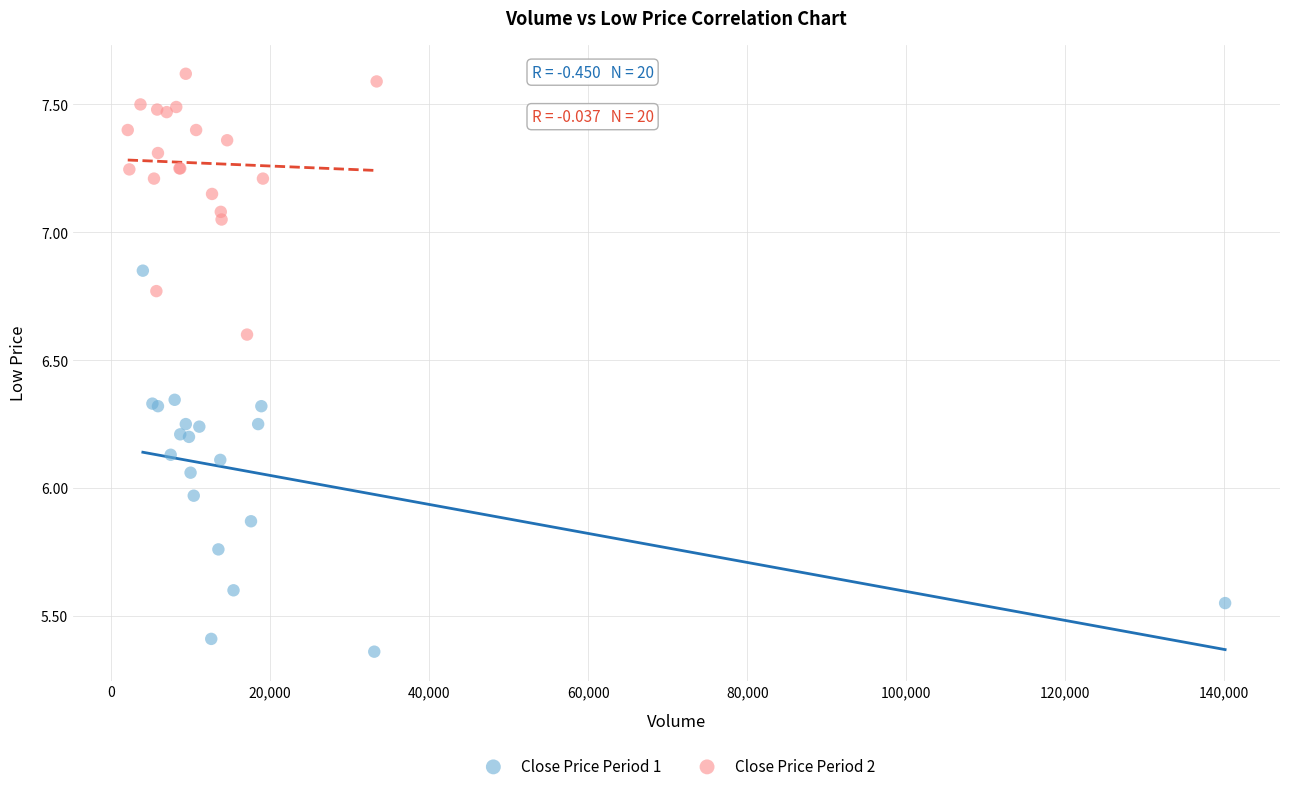

Which series contains the highest Y value?

Close Price Period 2